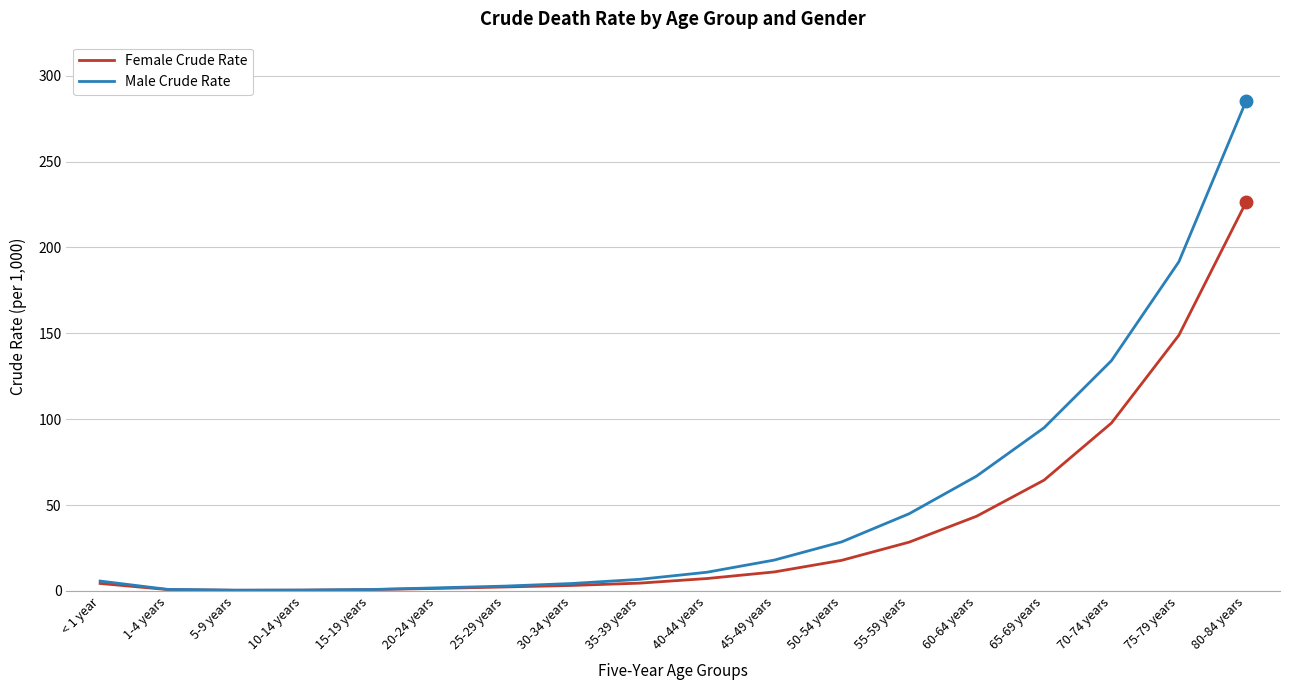

Which series changed the most between 15-19 years and 50-54 years?

Male Crude Rate